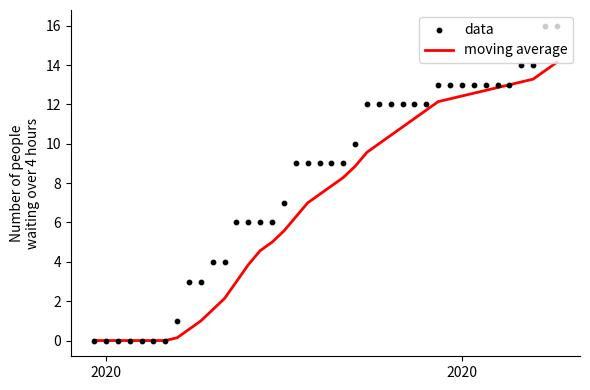

Is the value of data at 26 greater than the value of moving average at 13?

Yes